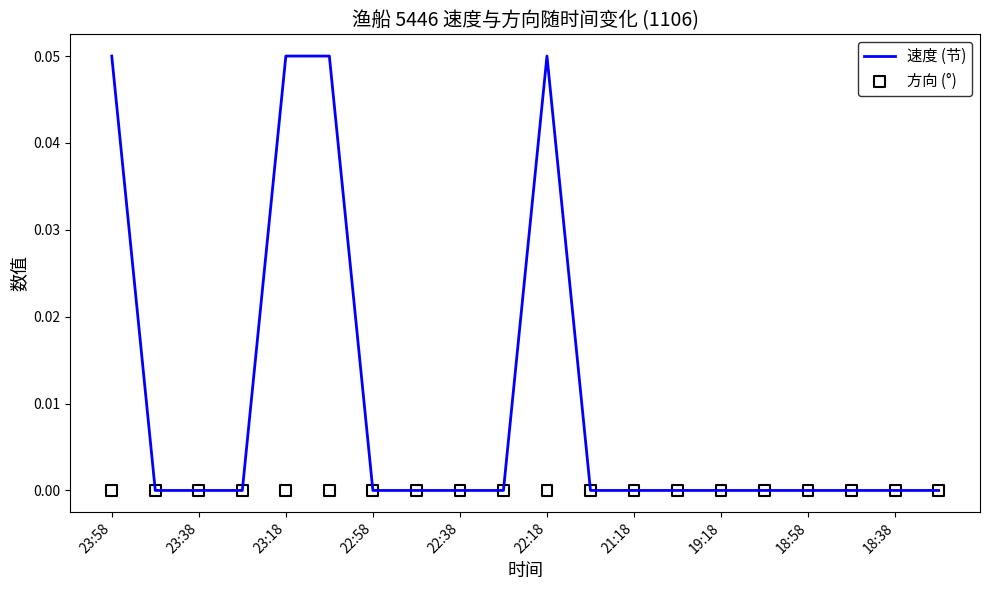

At how many categories does at least one series exceed 0?

4